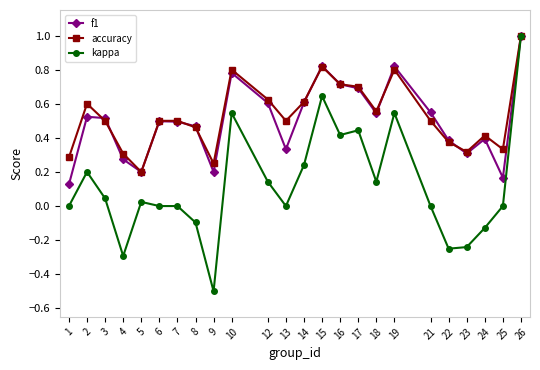

Which series has the widest spread of values?

kappa